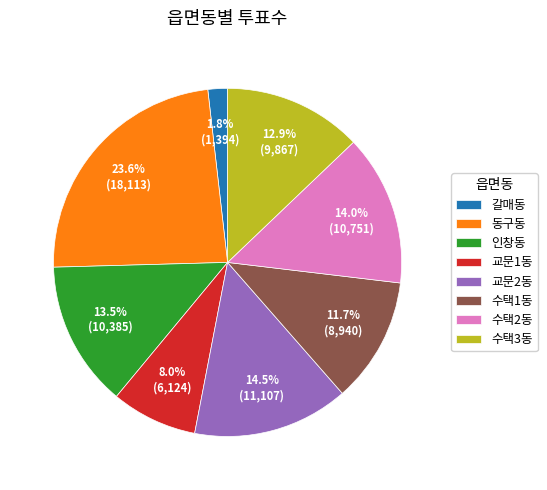

Is the sum of 갈매동 and 수택2동 greater than half?

No